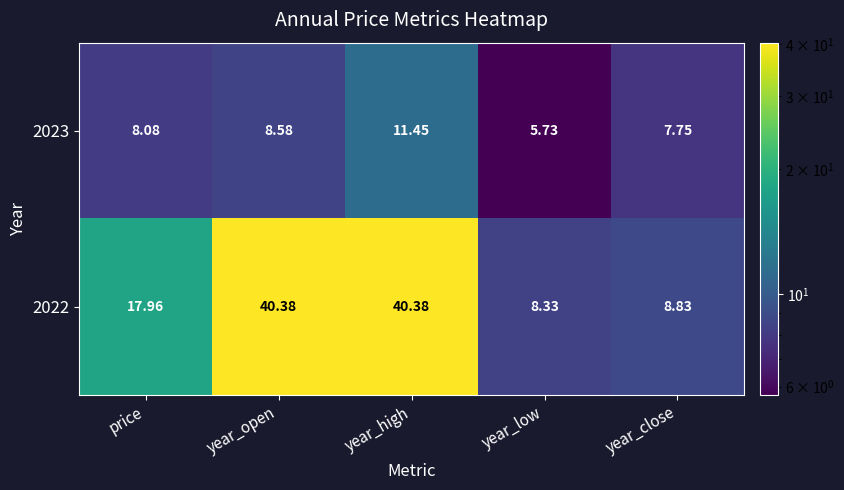

What is the spread (max minus min) of values at year_open?

31.8